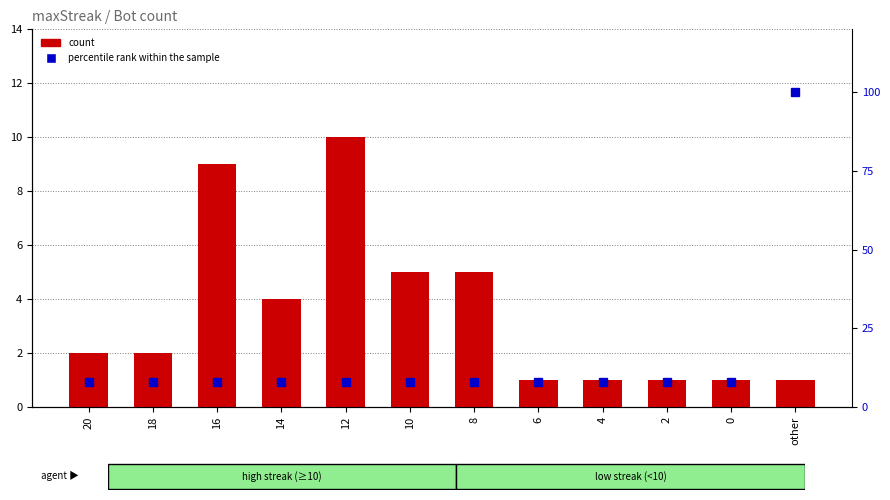

Reading left to right, what are all the values shown in this chart?

count: 20=2	18=2	16=9	14=4	12=10	10=5	8=5	6=1	4=1	2=1	0=1	other=1
percentile rank within the sample: 20=8	18=8	16=8	14=8	12=8	10=8	8=8	6=8	4=8	2=8	0=8	other=100